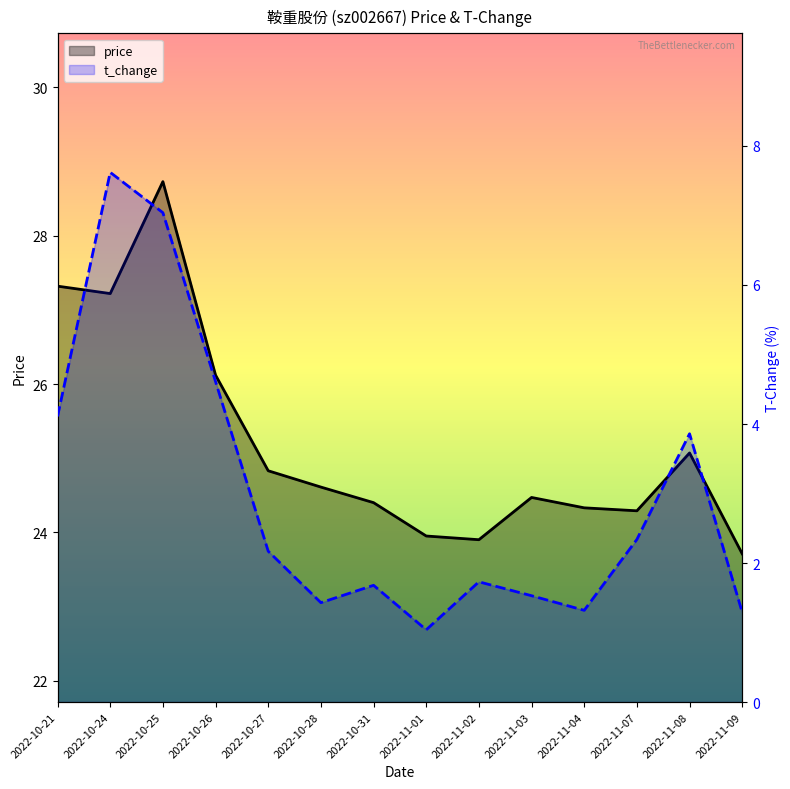

Between 2022-11-04 and 2022-10-21, which is larger?

2022-10-21